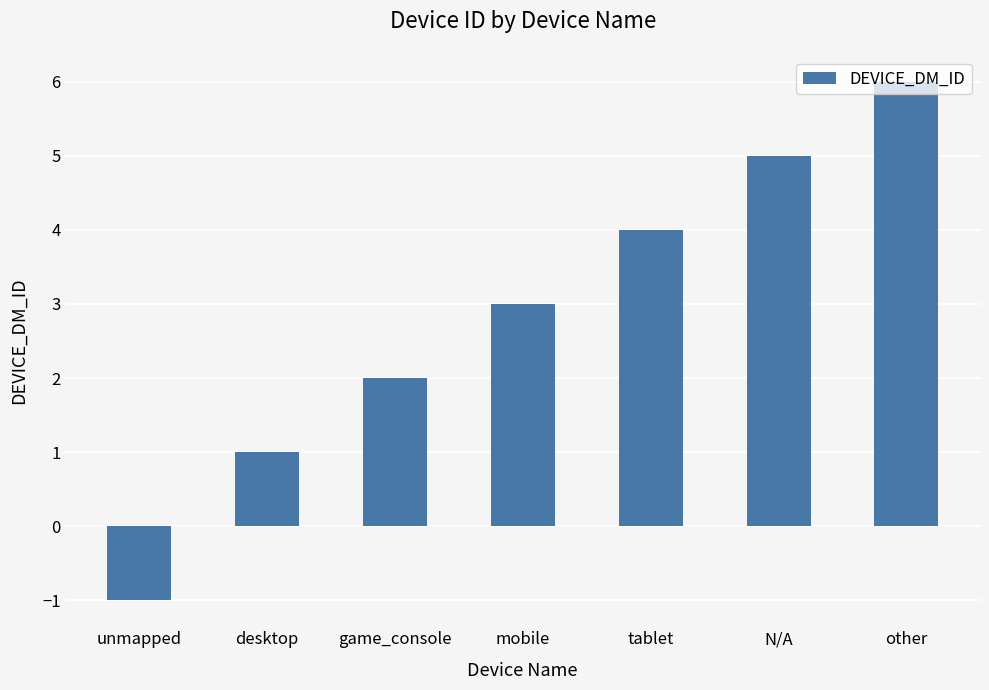

Rank the categories by value from lowest to highest.

unmapped, desktop, game_console, mobile, tablet, N/A, other